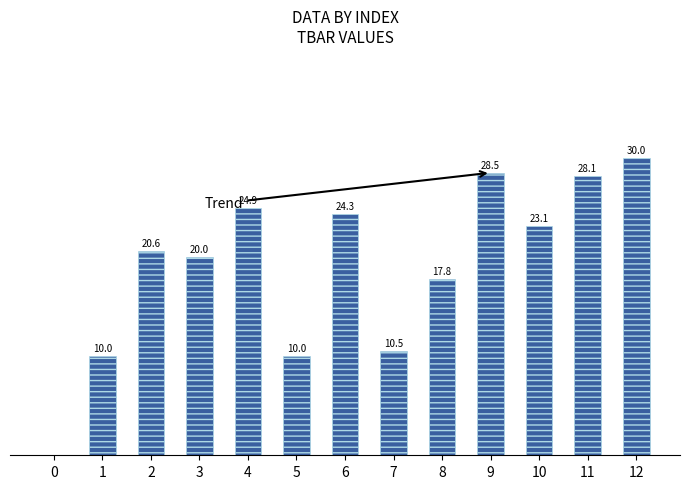

Reading left to right, transcribe all the data shown in this chart.

0.0	10.0	20.6	20.0	24.9	10.0	24.3	10.5	17.8	28.5	23.1	28.1	30.0